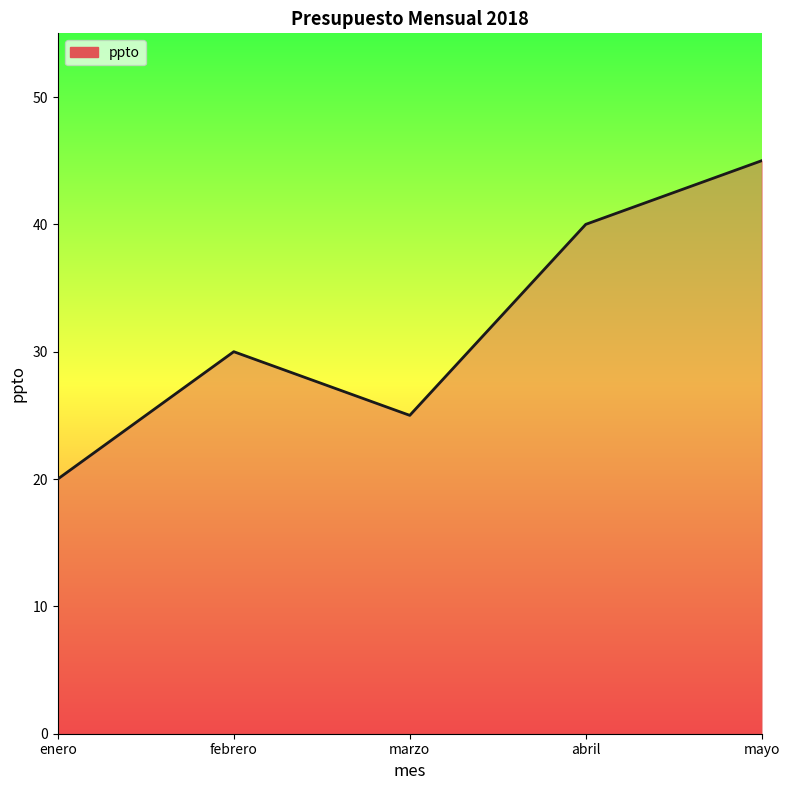

What is the smallest value displayed?

20